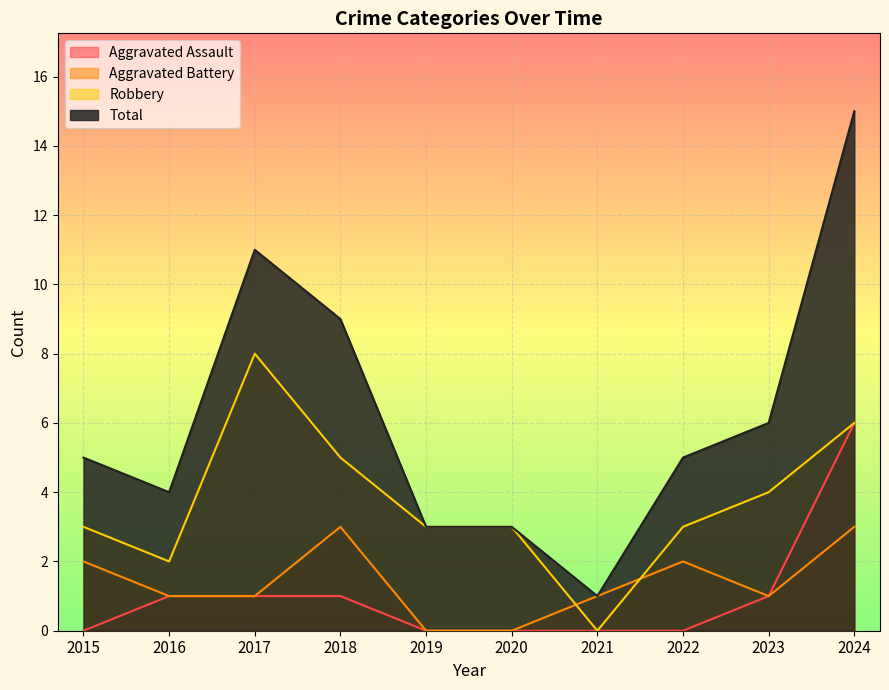

How many lines are shown in the chart?

4